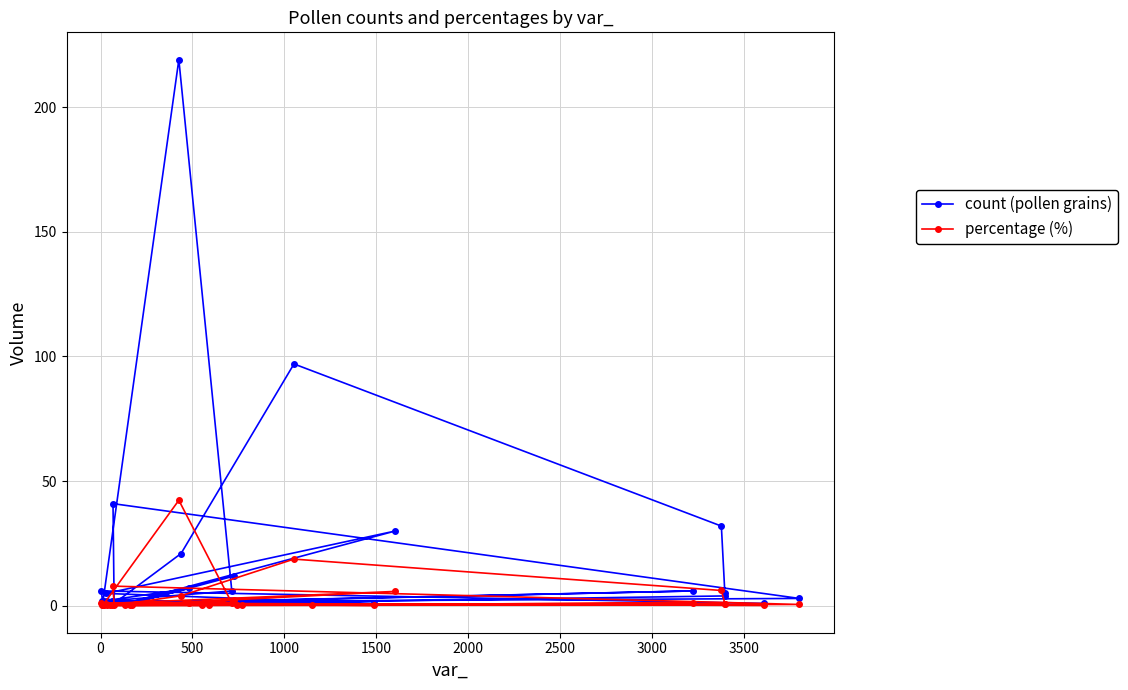

True or false: percentage (%) and count (pollen grains) intersect in this chart.

False